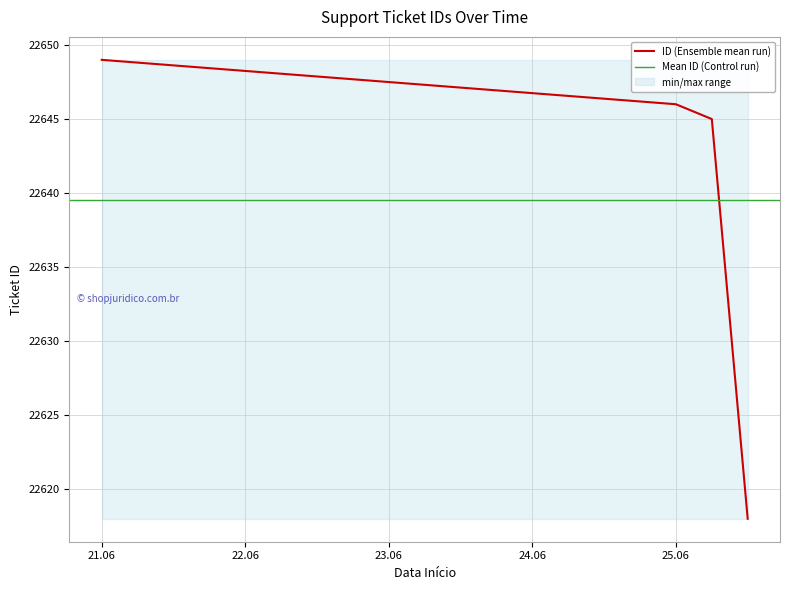

True or false: ID (Ensemble mean run) has more than 0 points higher than both neighbors.

False